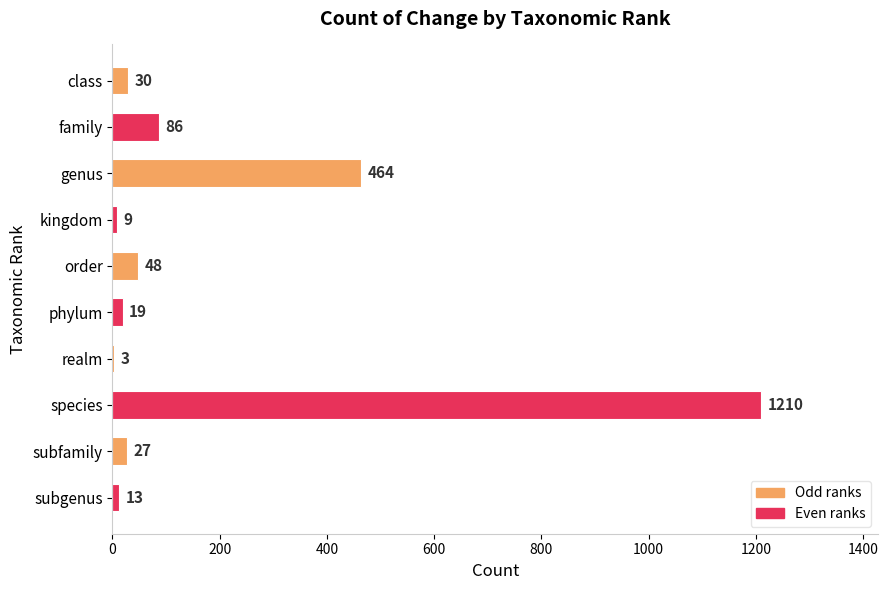

What is the sum of the values at subfamily and family?

113